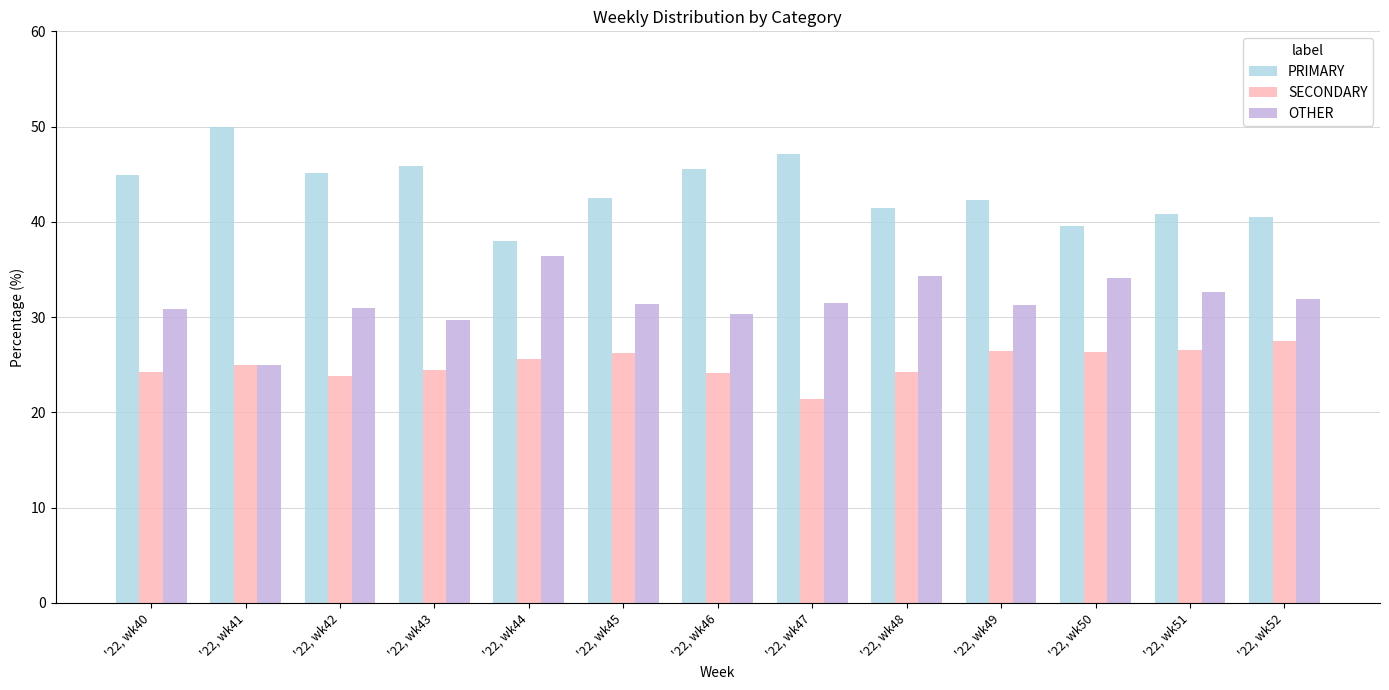

Which category has the highest value across all series?

'22, wk41